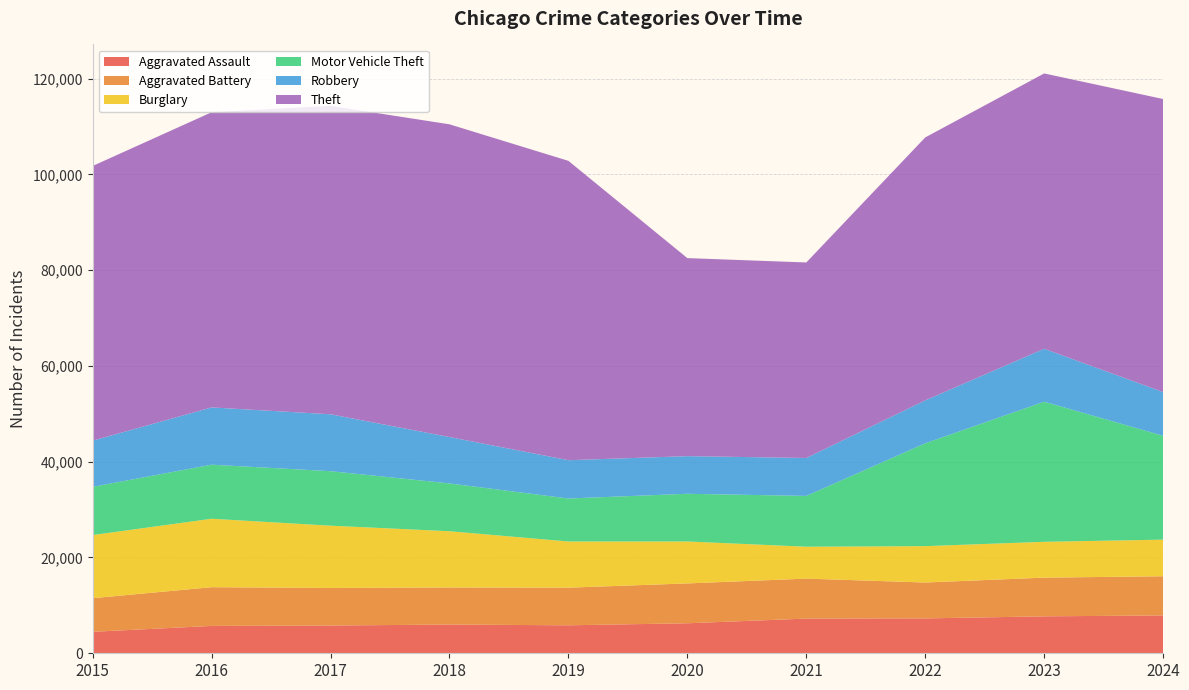

Reading left to right, what are all the values shown in this chart?

Aggravated Assault: 4480	5713	5793	6002	5841	6265	7242	7281	7712	7900
Aggravated Battery: 7018	8085	7845	7734	7858	8320	8346	7494	8079	8180
Burglary: 13184	14289	13001	11747	9638	8758	6662	7594	7482	7646
Motor Vehicle Theft: 10068	11285	11380	9985	8978	9959	10605	21470	29254	21686
Robbery: 9638	11960	11881	9681	7995	7855	7920	8965	11053	9123
Theft: 57352	61623	64386	65289	62498	41346	40819	54897	57480	61184